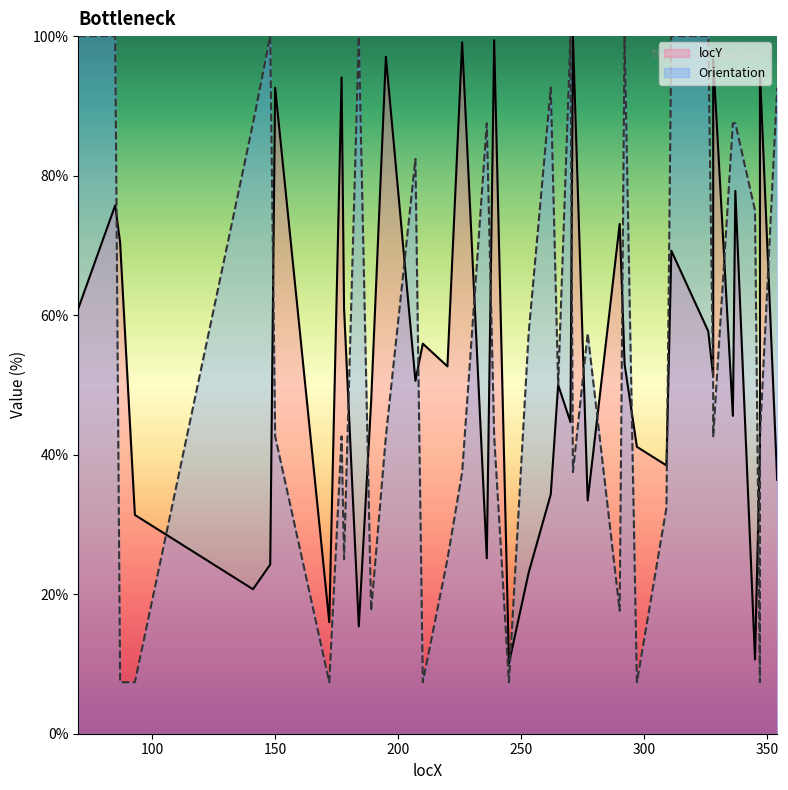

What is the smallest value displayed?

7.4